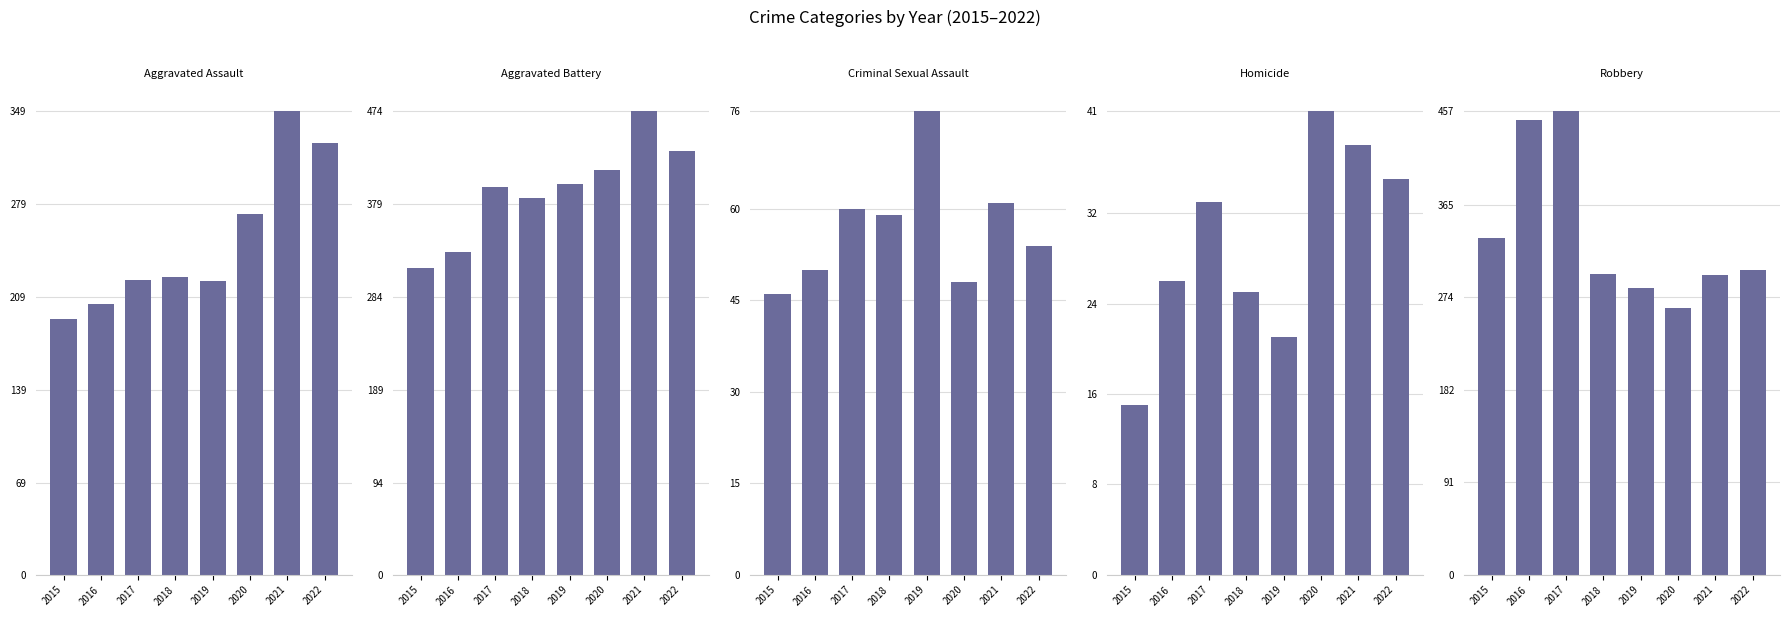

What is the difference between the Homicide values at 2018 and 2016?

1